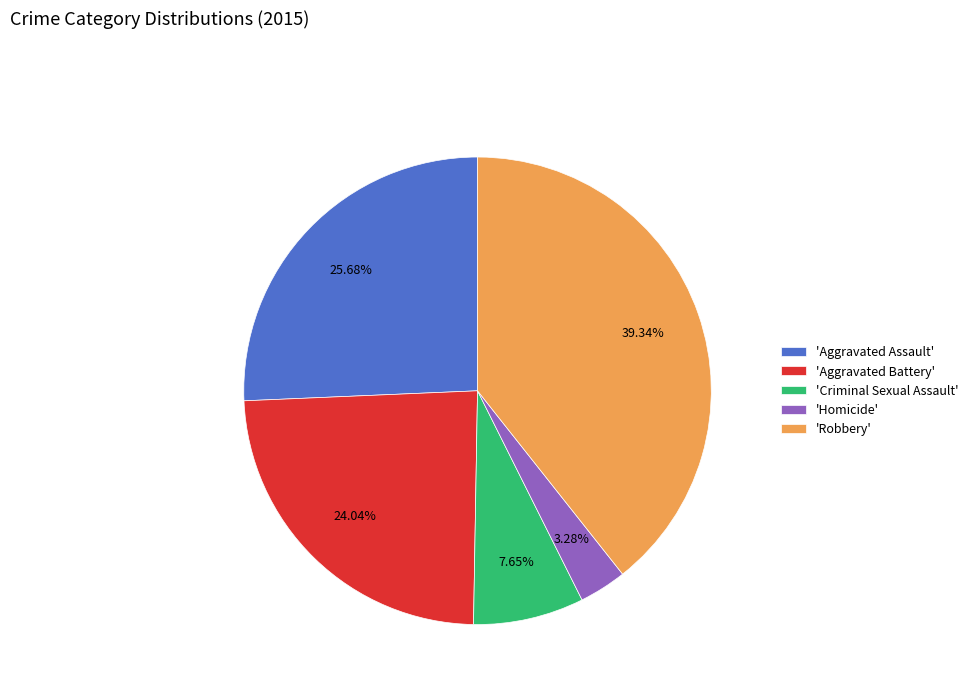

Is there a majority slice in this chart?

No